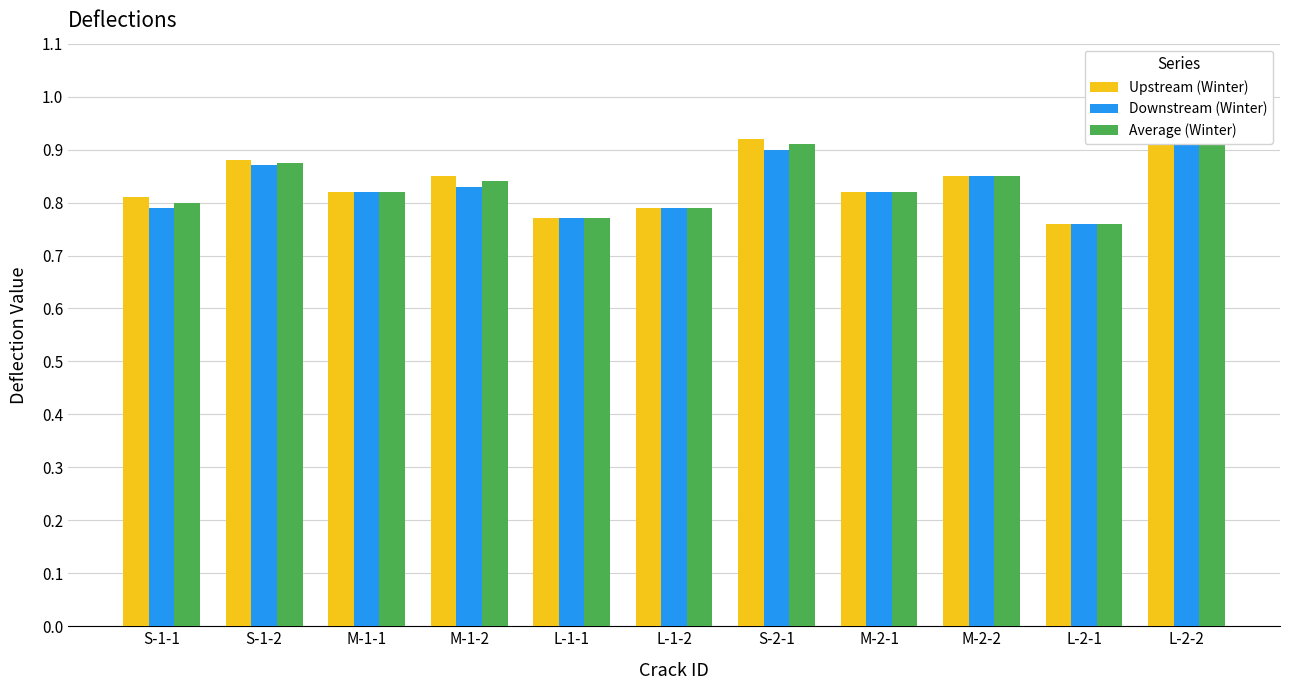

What is the value of the Average (Winter) bar at the 9th from the left?

0.8